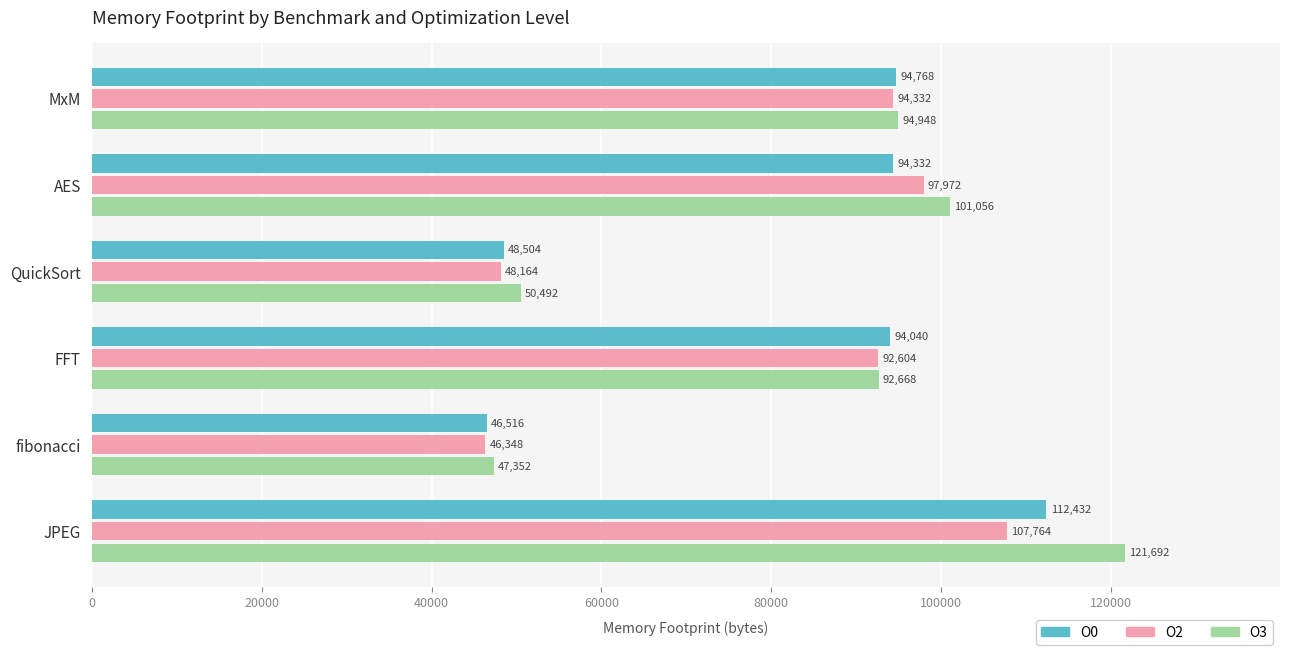

Which series has the widest spread of values?

O3